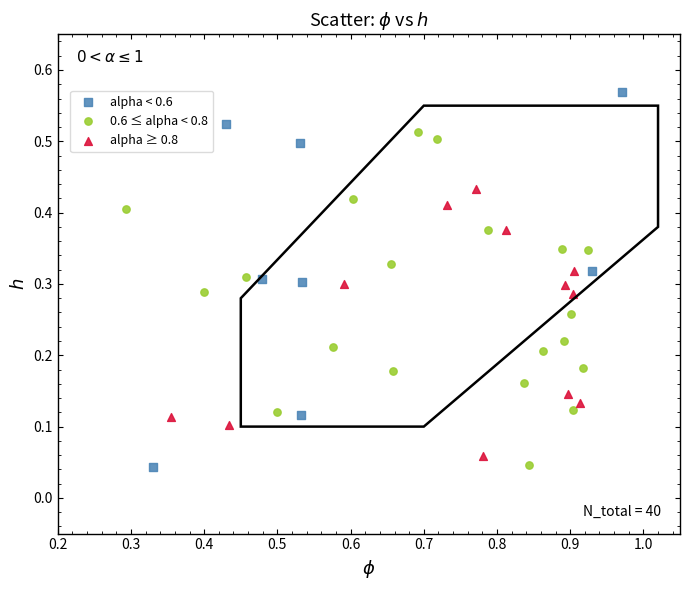

Which series contains the highest Y value?

alpha < 0.6